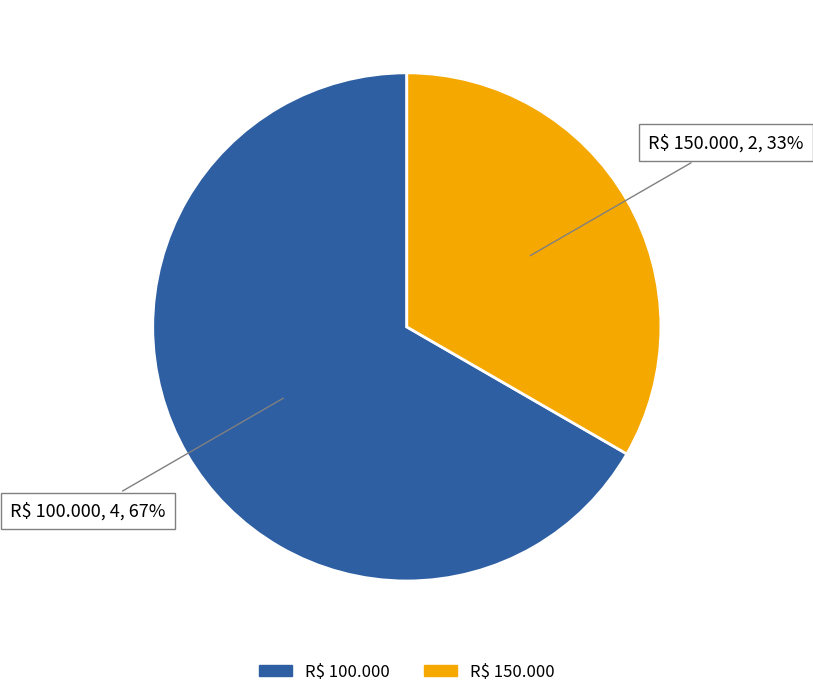

To the nearest percent, what percentage of the pie is R$ 100.000?

67%